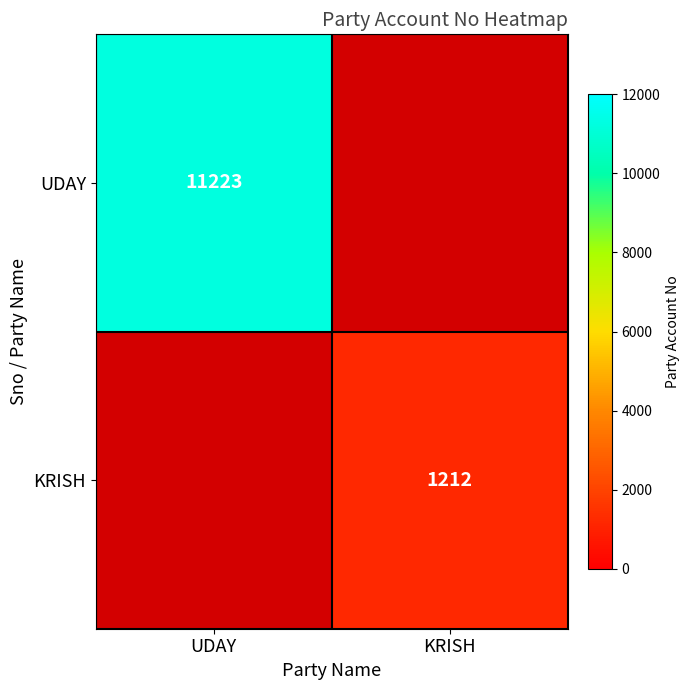

Is it true that UDAY equals 2 at KRISH?

False